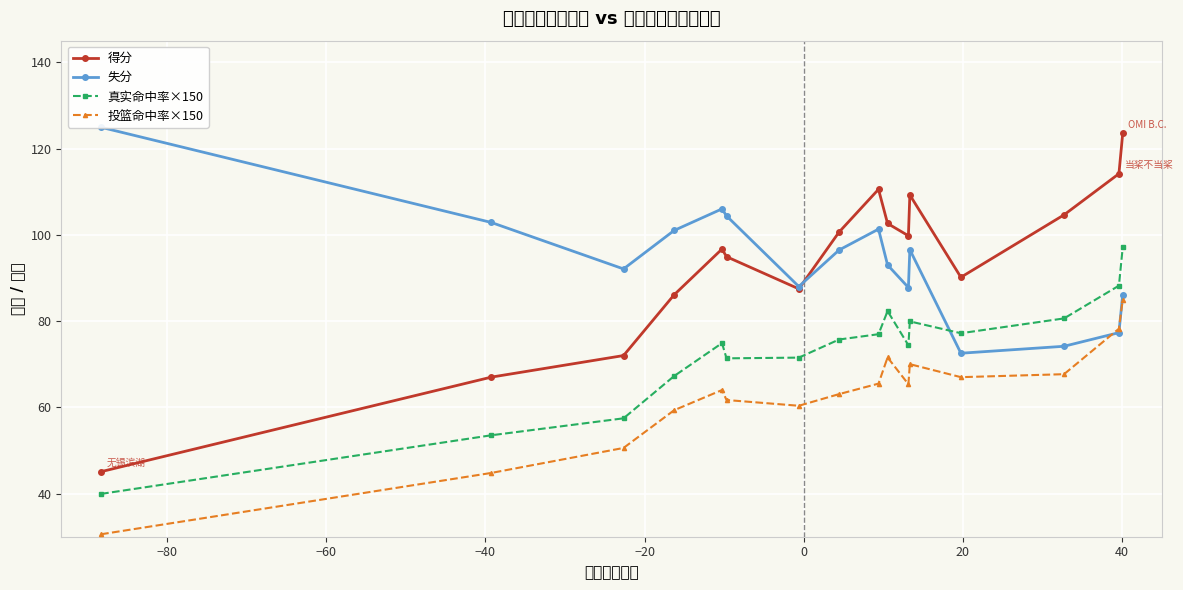

True or false: 真实命中率×150 and 得分 cross at least once.

False